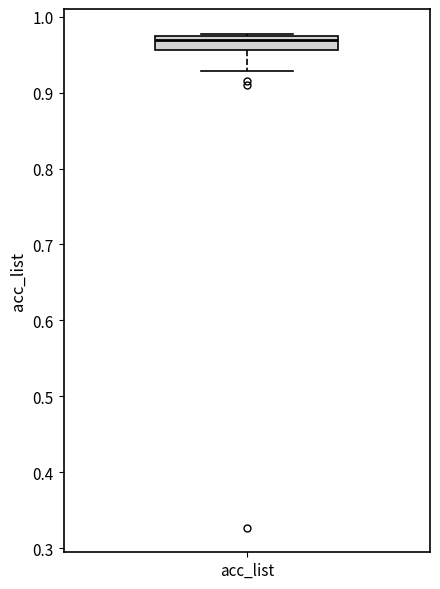

Transcribe this box plot: give where the median line is, the range the box spans, and where the two whiskers end, as read against the y-axis. The values are not printed on the chart, so give them approximately, as read against the axis.

median 0.97 (just below the box's upper edge), box 0.96 to 0.97, whiskers 0.93 to 0.98